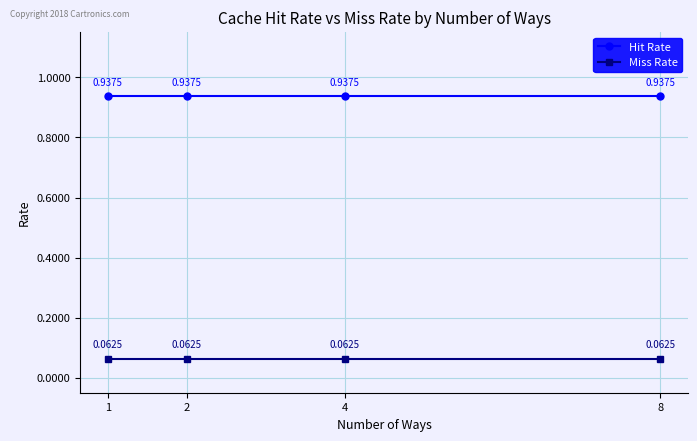

True or false: Hit Rate and Miss Rate cross at least once.

False